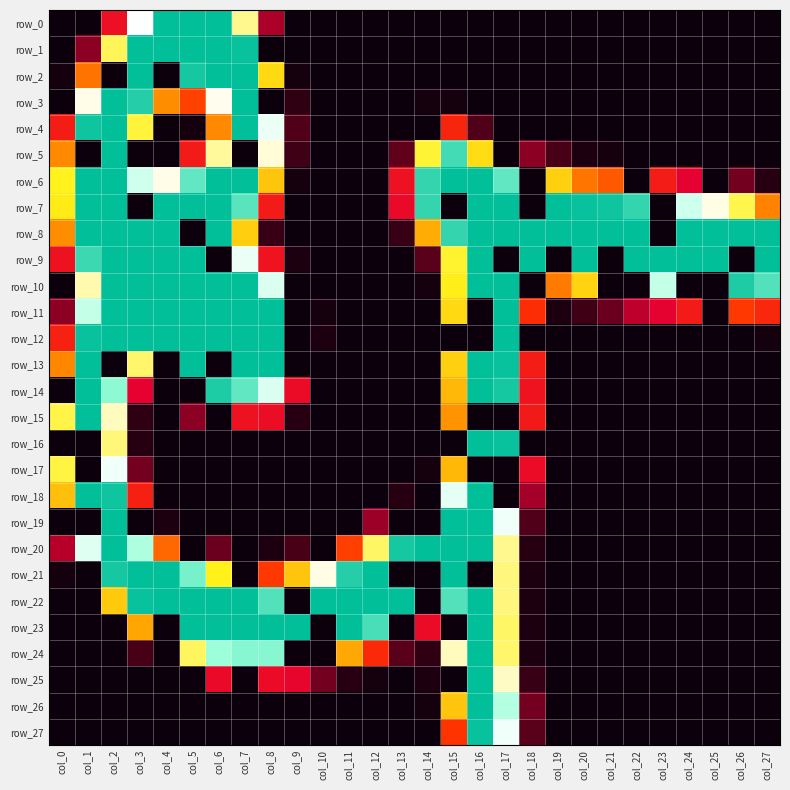

List the labels in order of row_15 value, largest first.

col_1, col_2, col_0, col_15, col_18, col_7, col_8, col_5, col_3, col_9, col_4, col_6, col_10, col_11, col_12, col_13, col_14, col_16, col_17, col_19, col_20, col_21, col_22, col_23, col_24, col_25, col_26, col_27